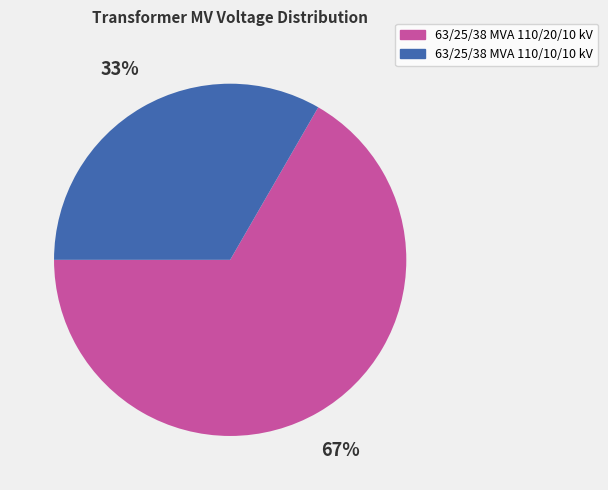

Which slice represents more than half of the pie?

63/25/38 MVA 110/20/10 kV